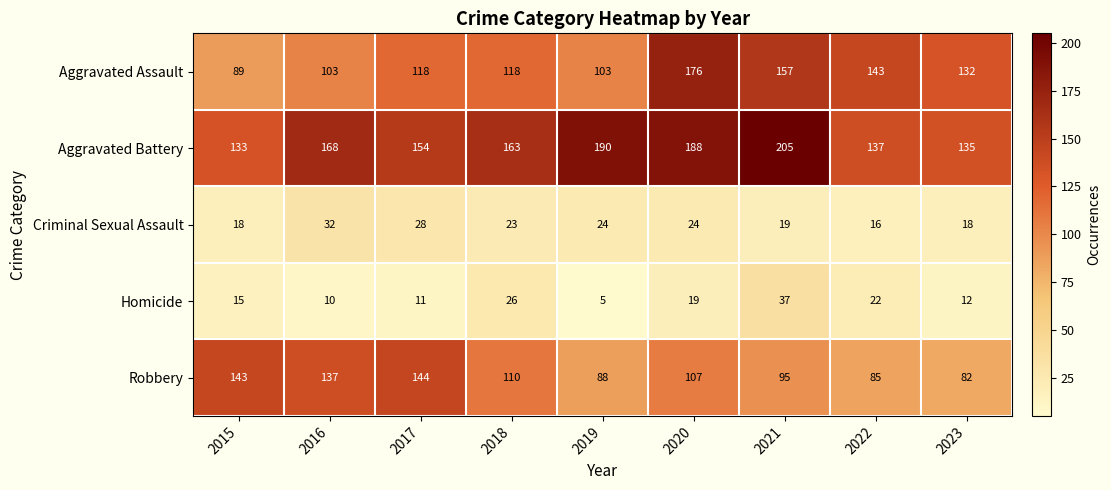

What is the greatest value displayed?

205